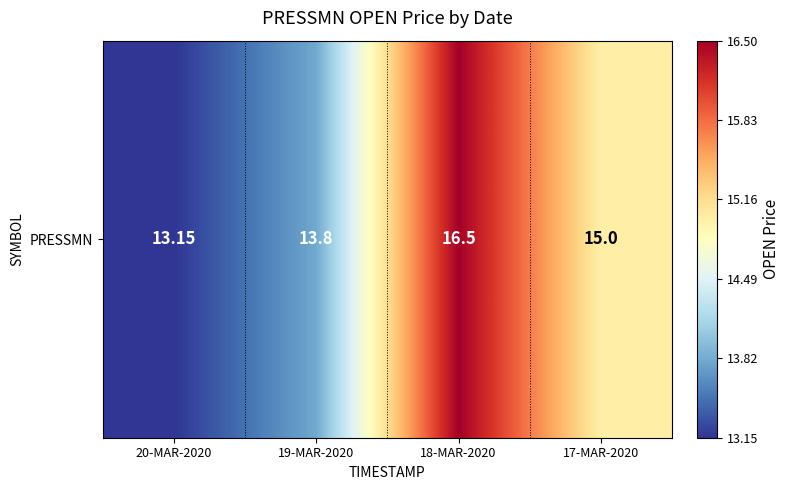

True or false: the data shows 3.2 at 19-MAR-2020.

False